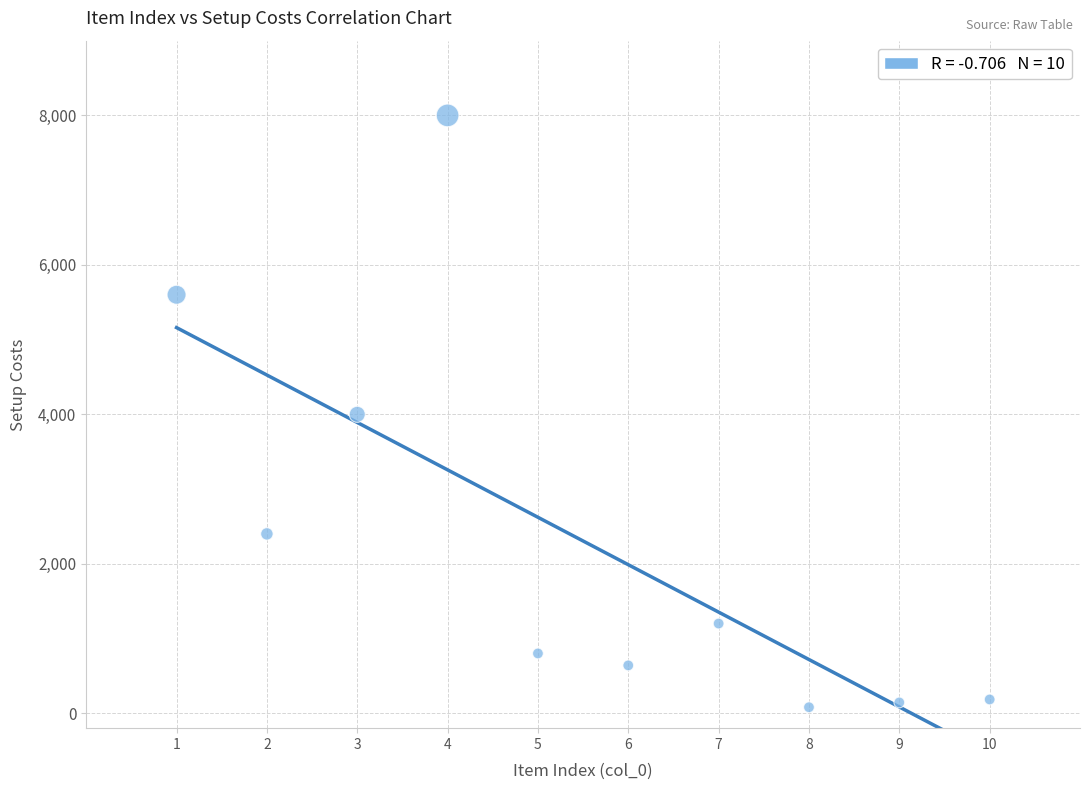

What is the average X value?

6